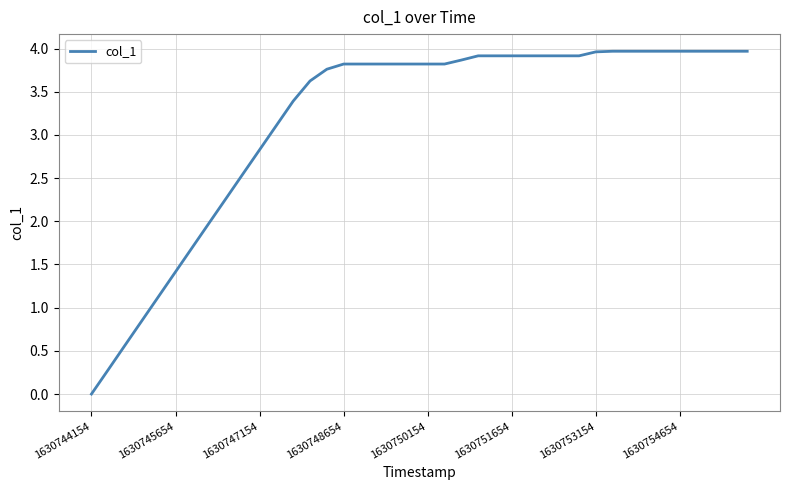

Which label corresponds to the smallest value in the chart?

1630744154